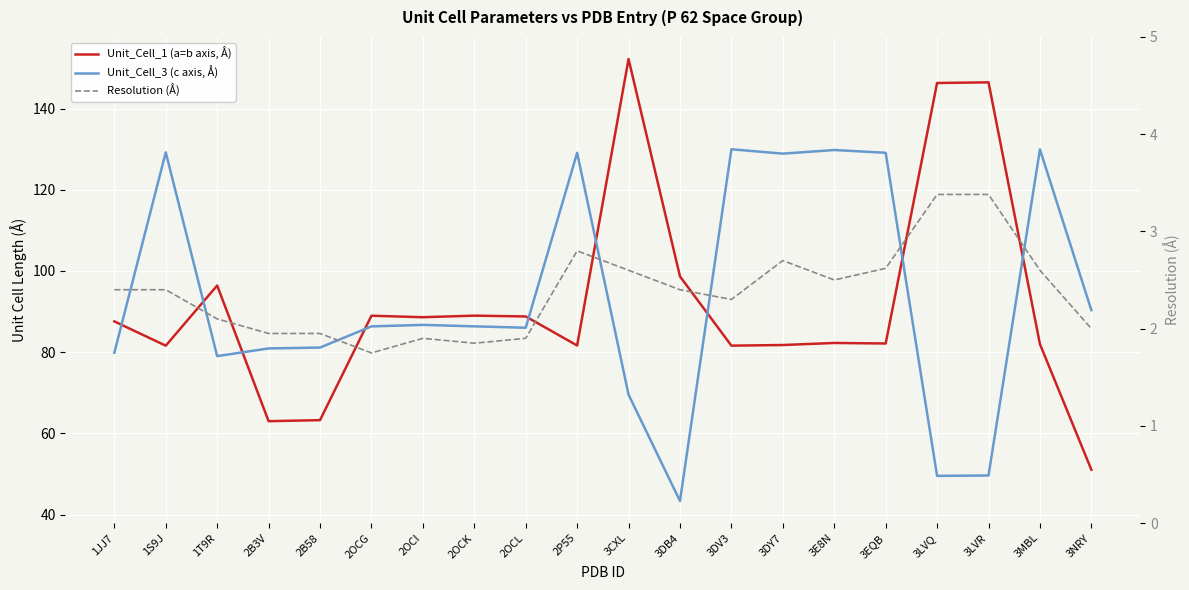

Reading left to right, what are all the values shown in this chart?

Unit_Cell_1 (a=b axis, Å): 1JJ7=87.6	1S9J=81.6	1T9R=96.4	2B3V=63.0	2B58=63.2	2OCG=89.0	2OCI=88.6	2OCK=89.0	2OCL=88.8	2P55=81.6	3CXL=152.2	3DB4=98.7	3DV3=81.6	3DY7=81.8	3E8N=82.3	3EQB=82.1	3LVQ=146.3	3LVR=146.4	3MBL=82.0	3NRY=51.0
Unit_Cell_3 (c axis, Å): 1JJ7=79.8	1S9J=129.2	1T9R=79.0	2B3V=80.9	2B58=81.1	2OCG=86.3	2OCI=86.7	2OCK=86.4	2OCL=86.0	2P55=129.1	3CXL=69.5	3DB4=43.3	3DV3=130.0	3DY7=128.9	3E8N=129.8	3EQB=129.1	3LVQ=49.5	3LVR=49.6	3MBL=129.9	3NRY=90.3
Resolution (Å): 1JJ7=2.4	1S9J=2.4	1T9R=2.1	2B3V=1.9	2B58=1.9	2OCG=1.8	2OCI=1.9	2OCK=1.9	2OCL=1.9	2P55=2.8	3CXL=2.6	3DB4=2.4	3DV3=2.3	3DY7=2.7	3E8N=2.5	3EQB=2.6	3LVQ=3.4	3LVR=3.4	3MBL=2.6	3NRY=2.0